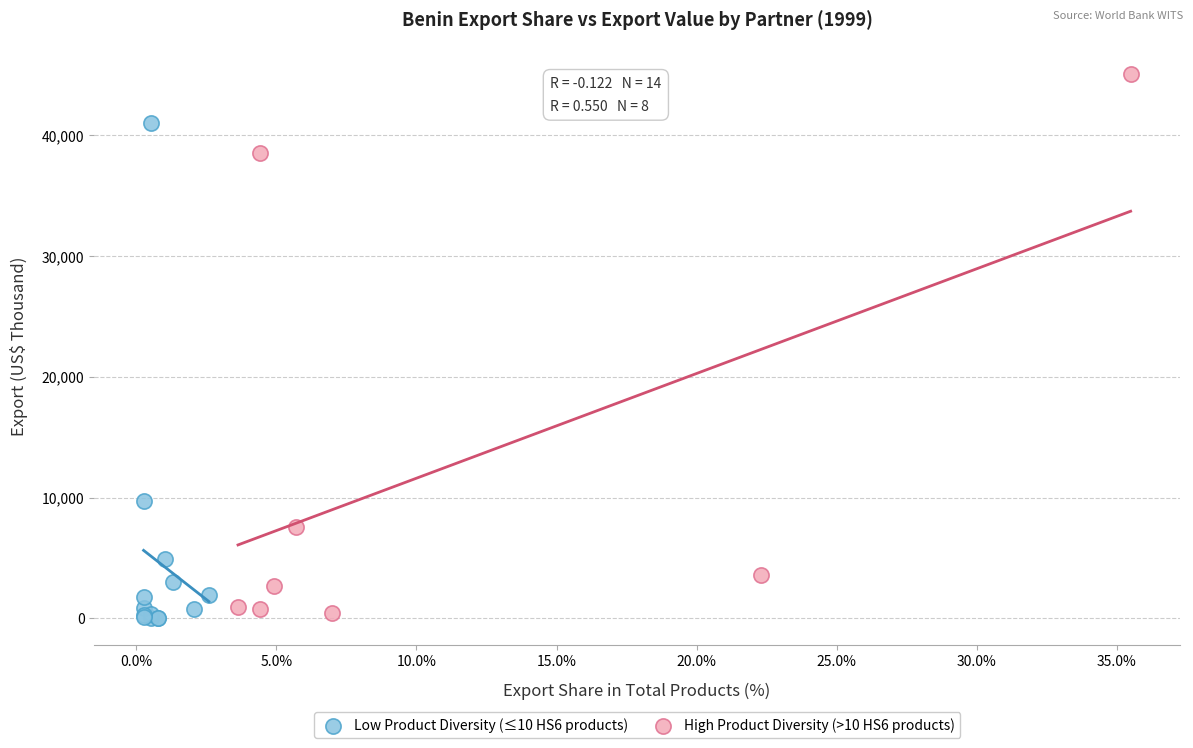

Which series reaches the maximum Y coordinate?

High Product Diversity (>10 HS6 products)